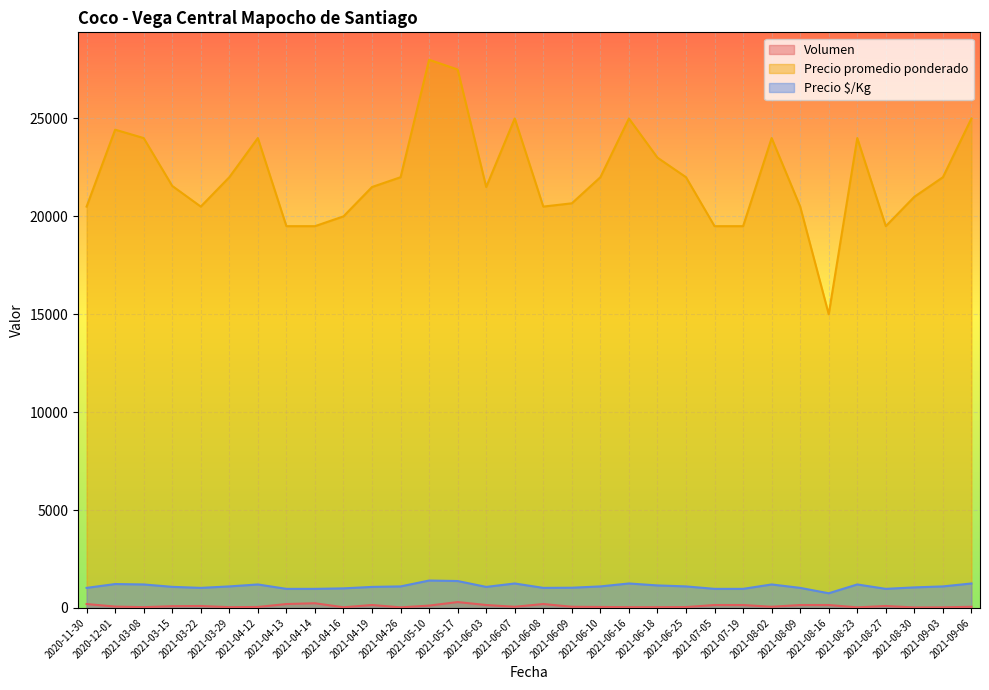

How many interior local peaks does the Precio $/Kg series have?

7